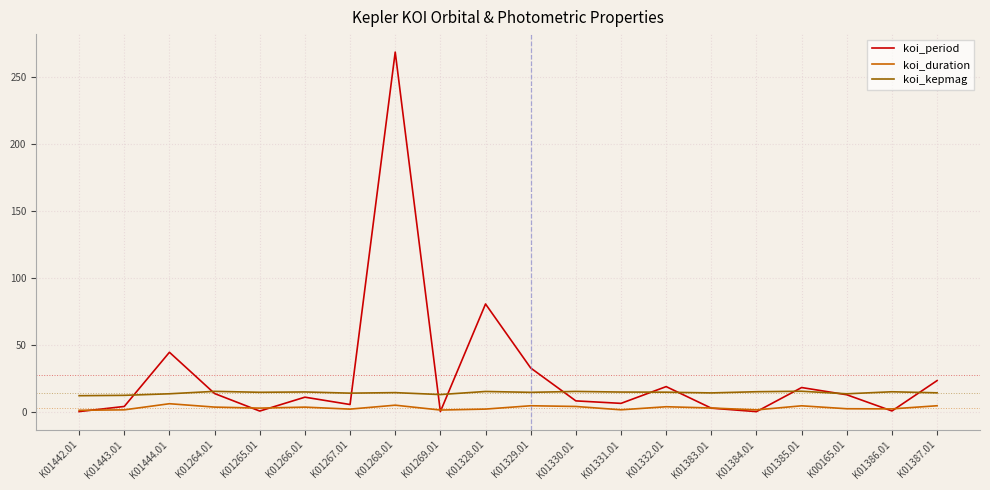

At which category does koi_period reach its first local valley?

K01265.01